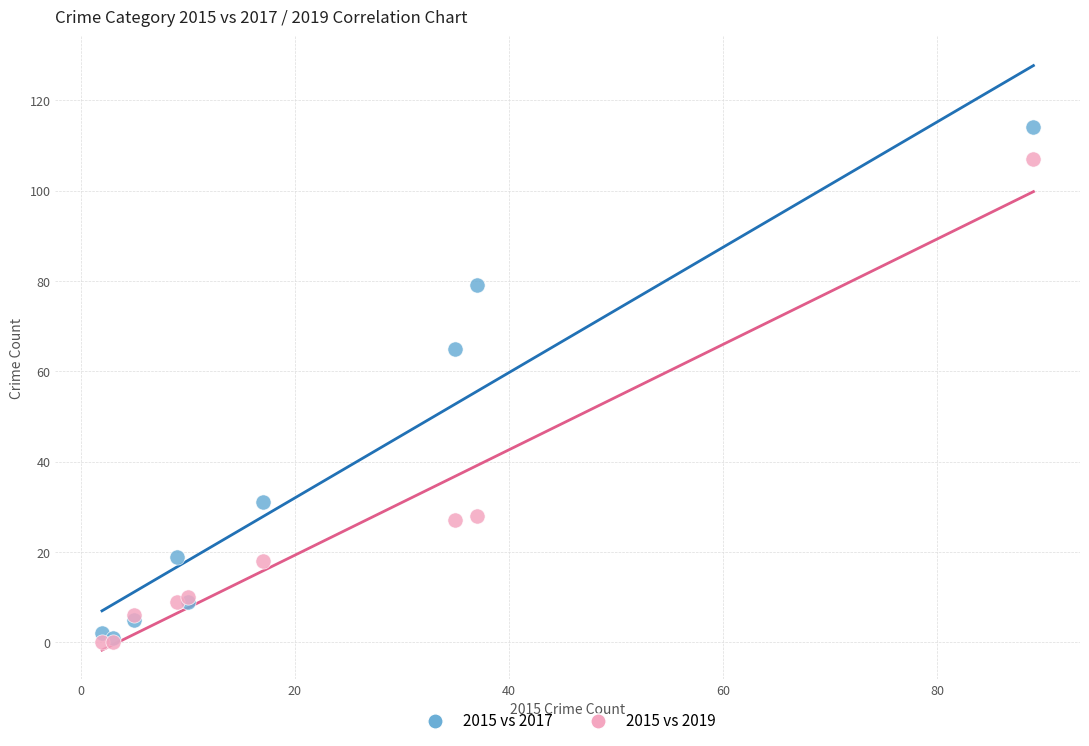

What are all the series names shown in the legend?

2015 vs 2017, 2015 vs 2019